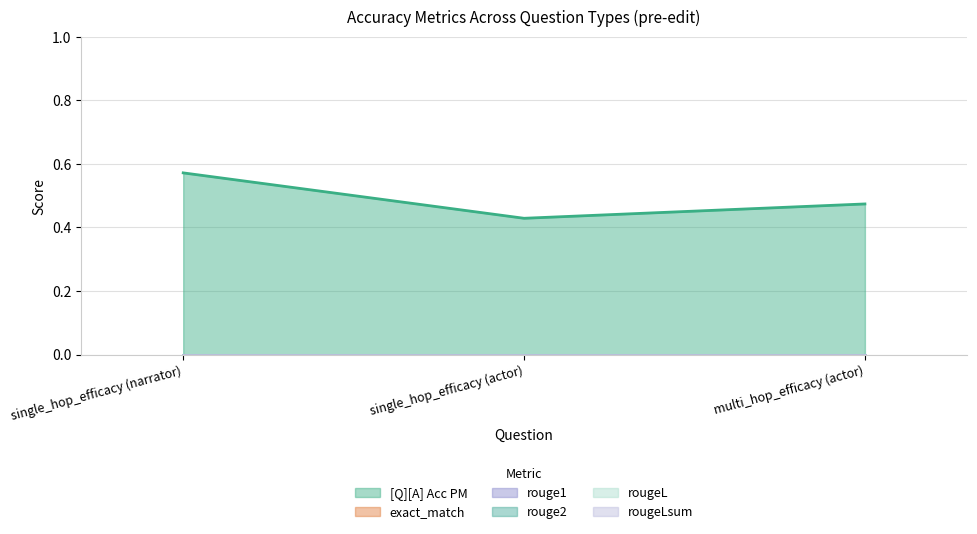

At which label does rougeL reach its minimum?

single_hop_efficacy (narrator)